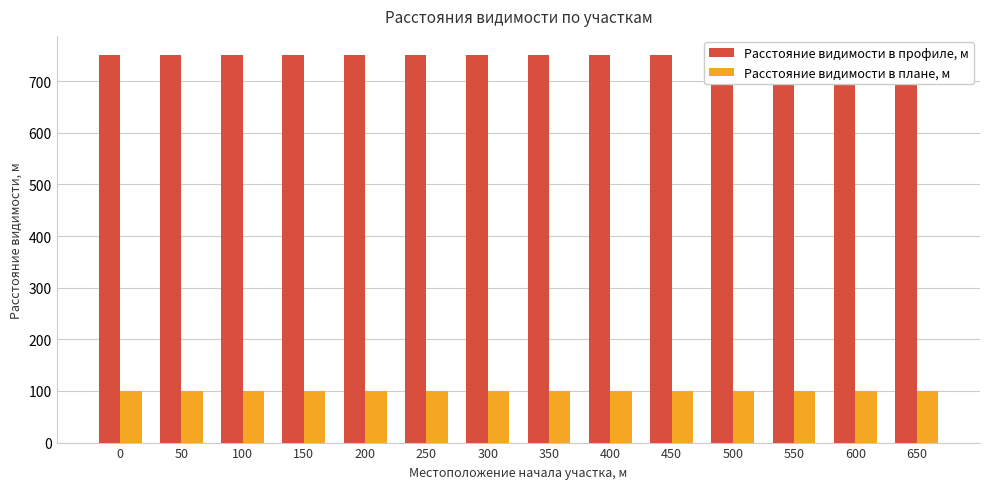

What is the minimum value for Расстояние видимости в профиле, м?

750